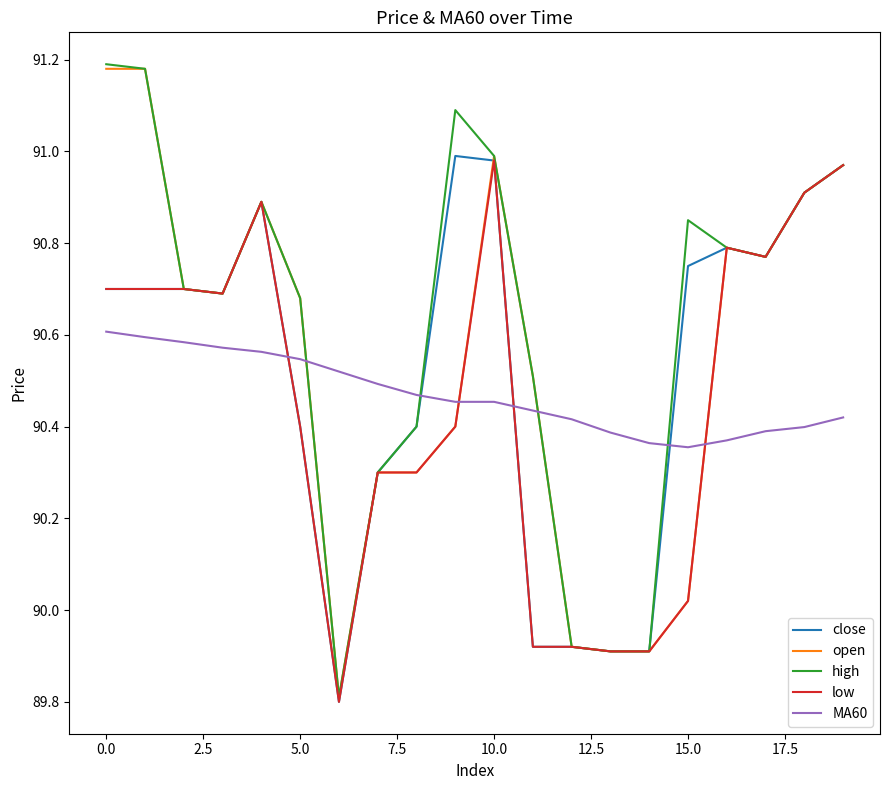

How many times do close and MA60 cross each other?

4